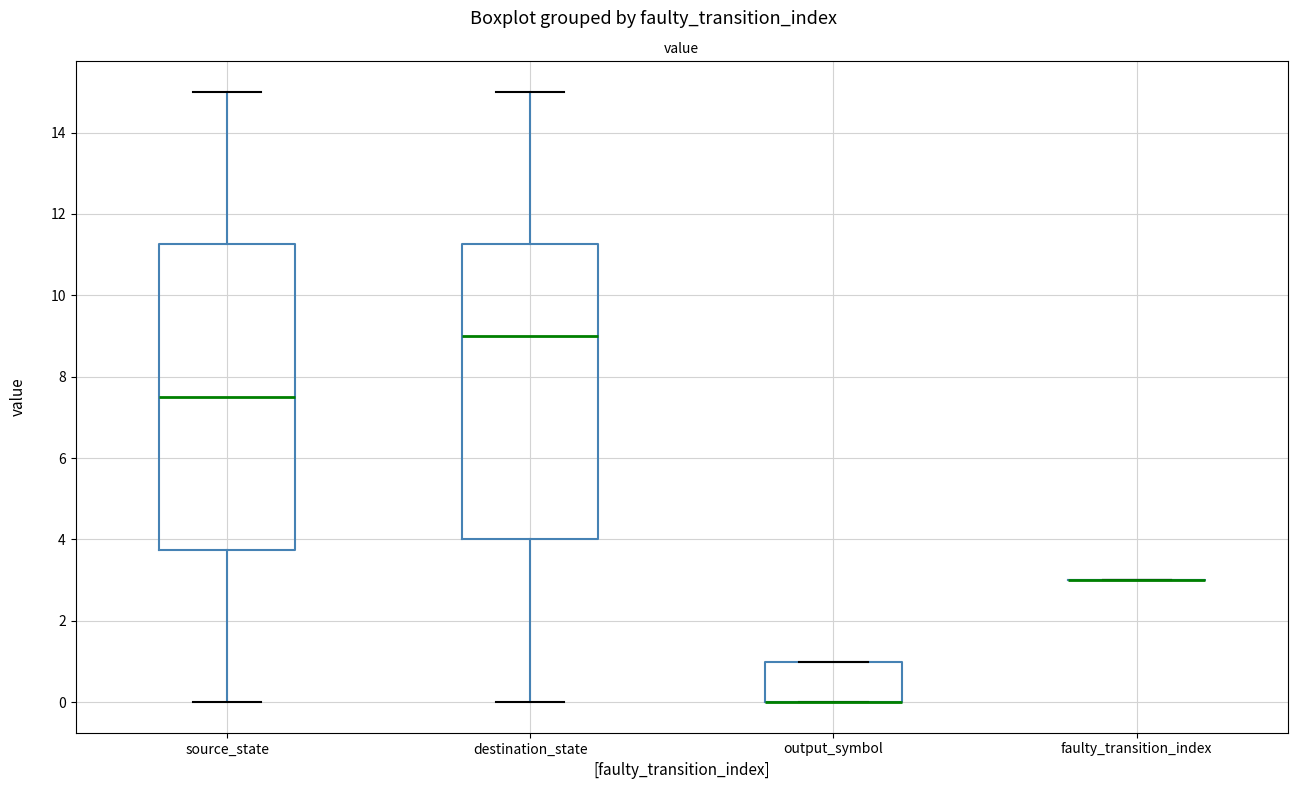

Reading left to right, read every box against the y-axis: the position of its median line, the range the box covers, and the ends of its whiskers. The values are not printed on the chart, so give them approximately, as read against the axis.

source_state: median 7.6, box 3.8 to 11.2, whiskers 0.0 to 15.0
destination_state: median 9.0, box 4.0 to 11.2, whiskers 0.0 to 15.0
output_symbol: median 0.0 (drawn on the box's lower edge), box 0.0 to 1.0, whiskers 0.0 to 1.0
faulty_transition_index: box collapsed to a line at 3.0, whiskers 3.0 to 3.0